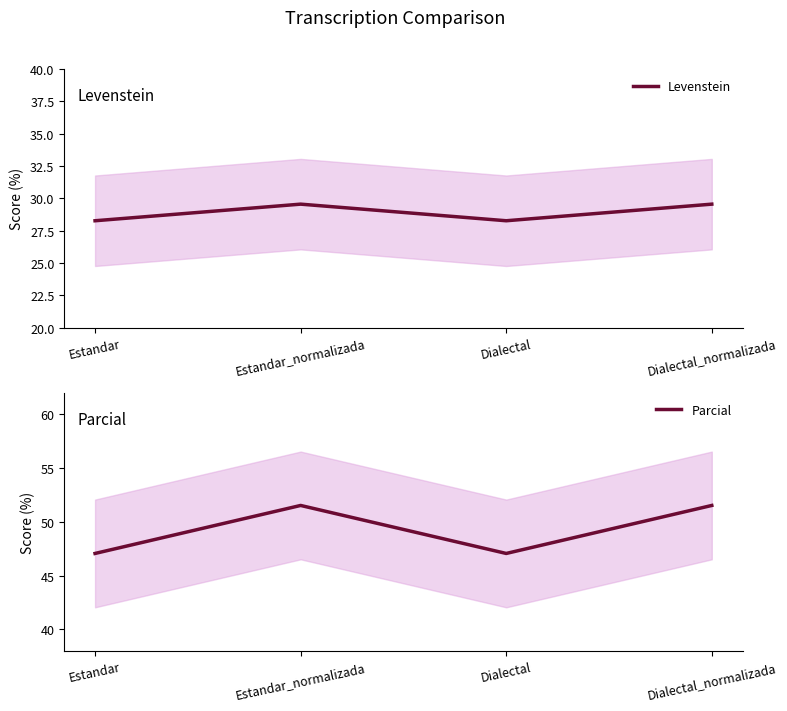

What is the sum of the Parcial values at Dialectal and Estandar_normalizada?

98.6